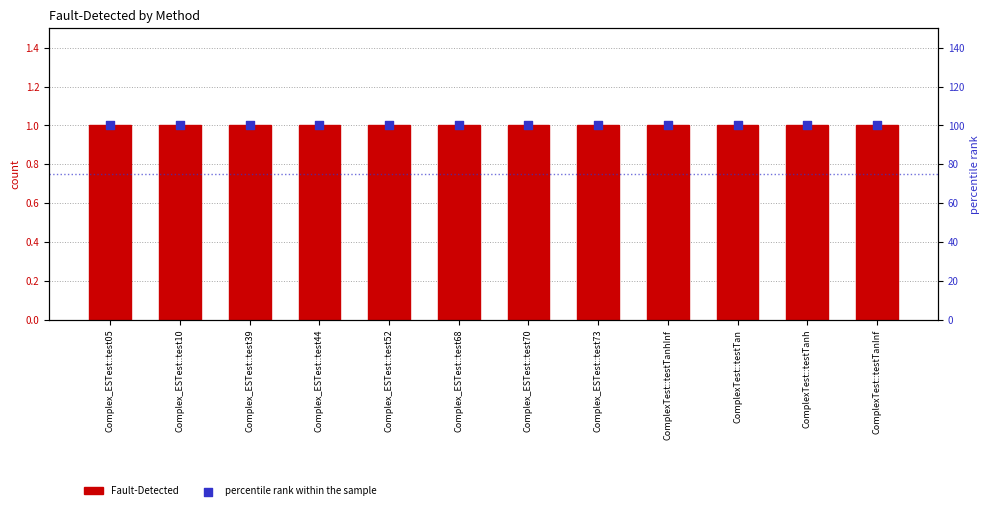

What is the total value across all series at ComplexTest::testTanInf?

101